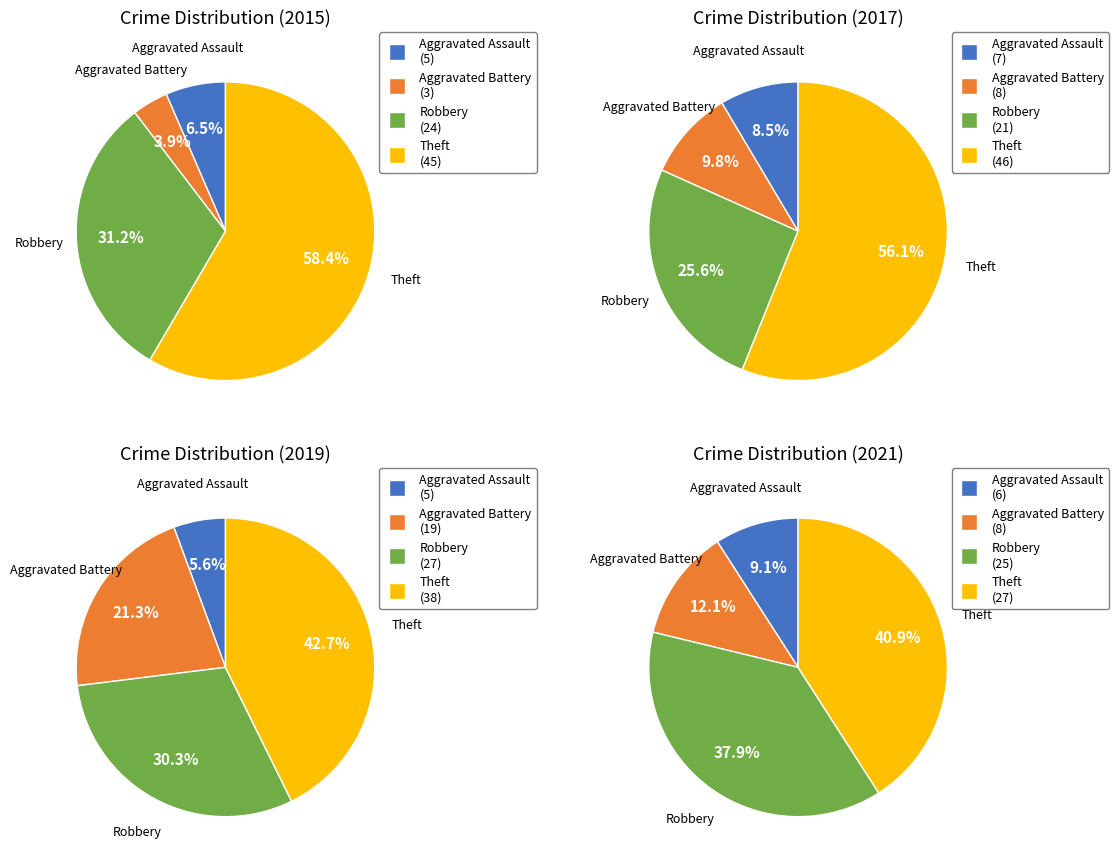

What percentage is the Robbery slice, to the nearest percent?

38%